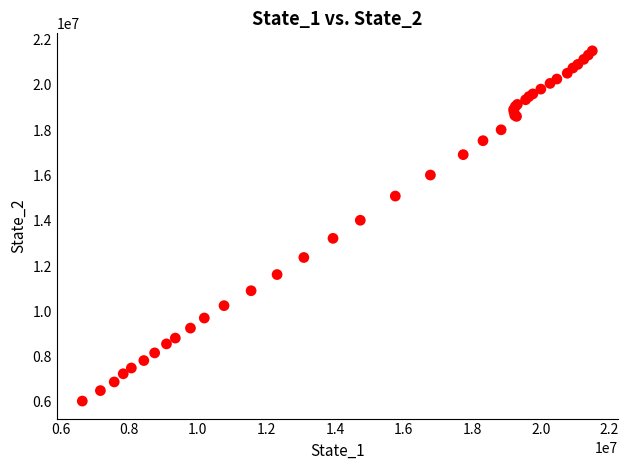

What Y value in the scatter plot is closest to 13772894?

14024462.7